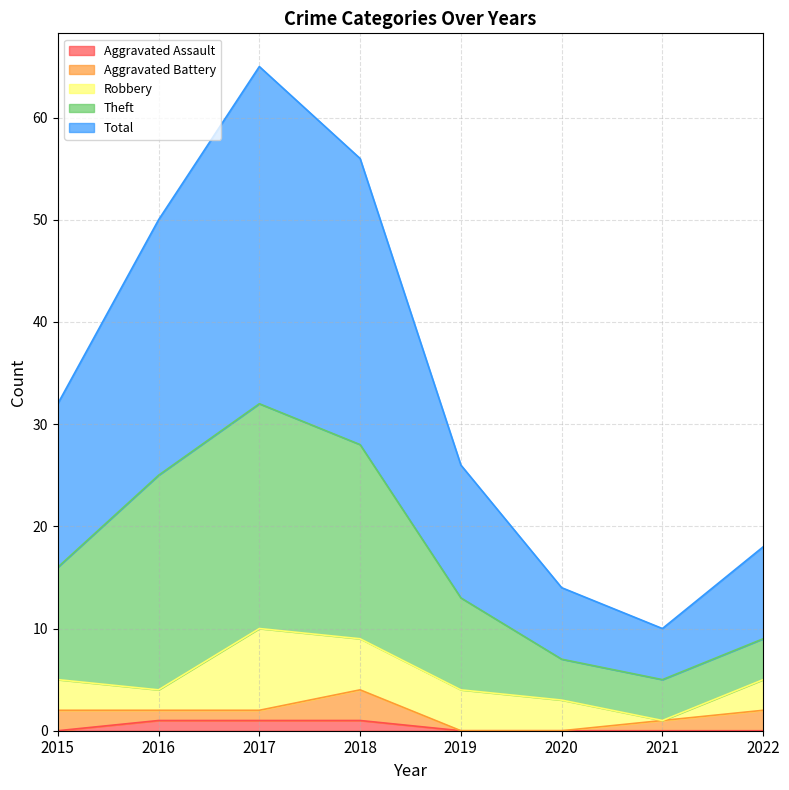

Does the chart have visible grid lines?

Yes